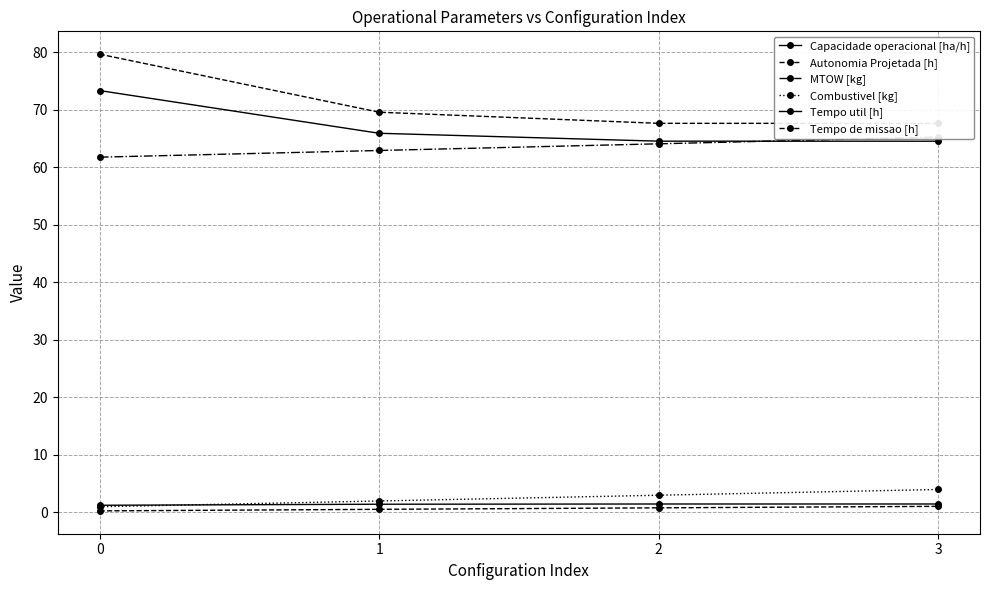

The value of Capacidade operacional [ha/h] at 2 is 1.5. True or false?

True